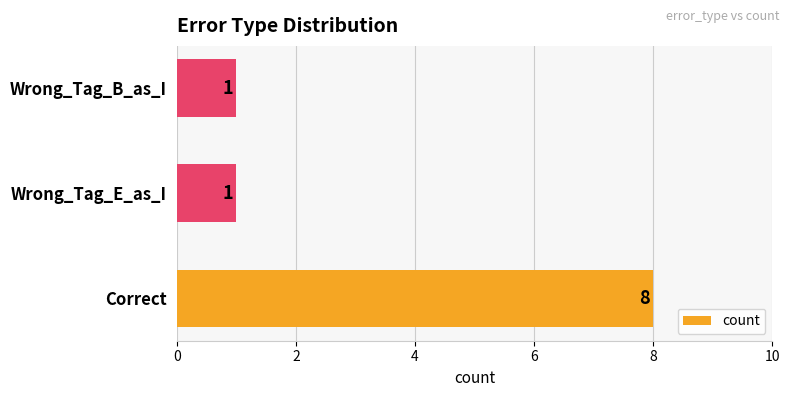

What is the smallest value displayed?

1